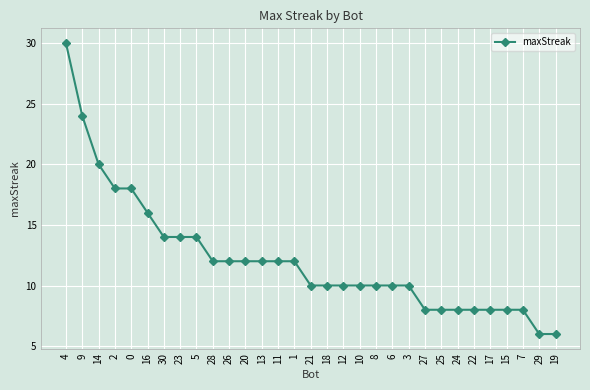

Which has a higher value, 20 or 25?

20